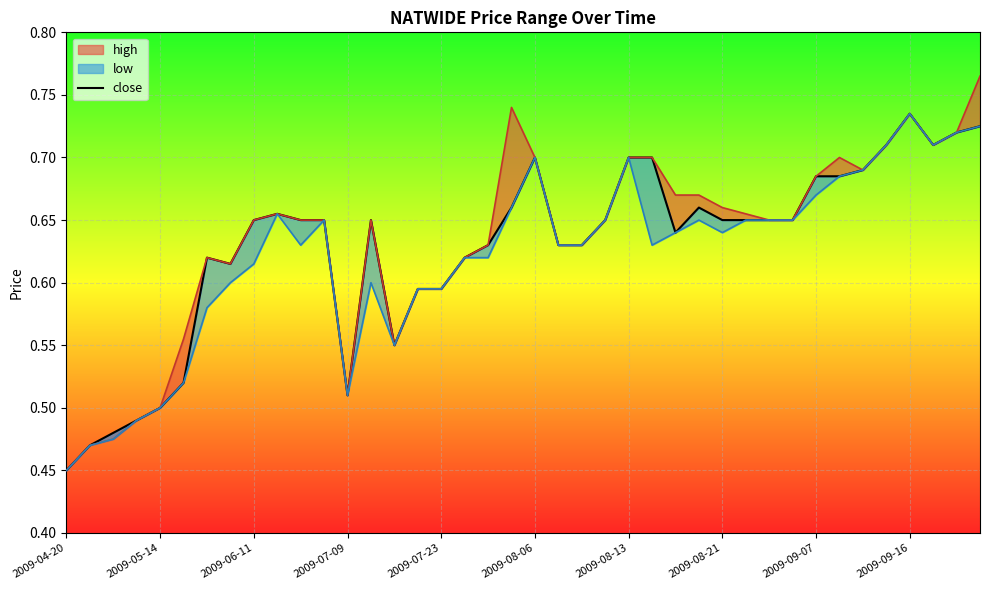

Does the chart display data point markers on the line(s)?

No